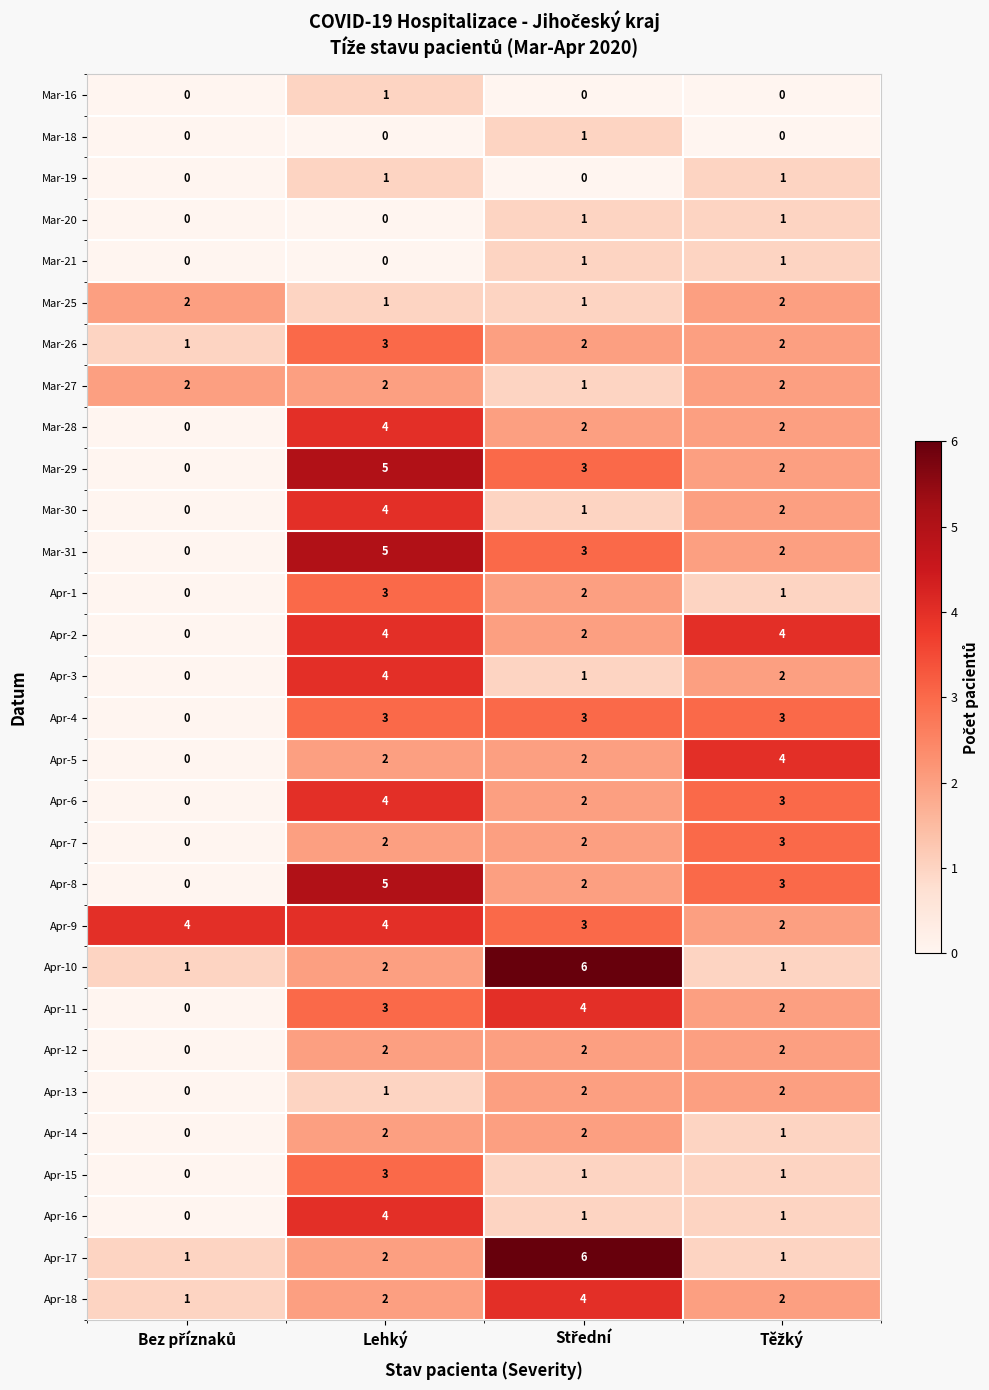

What is the spread (max minus min) of values at Lehký?

5